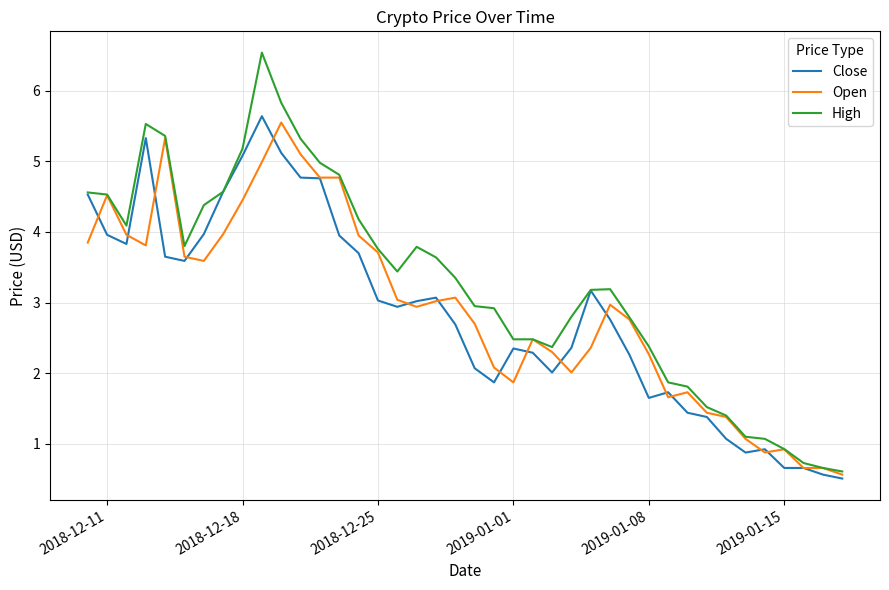

How many lines are shown in the chart?

3